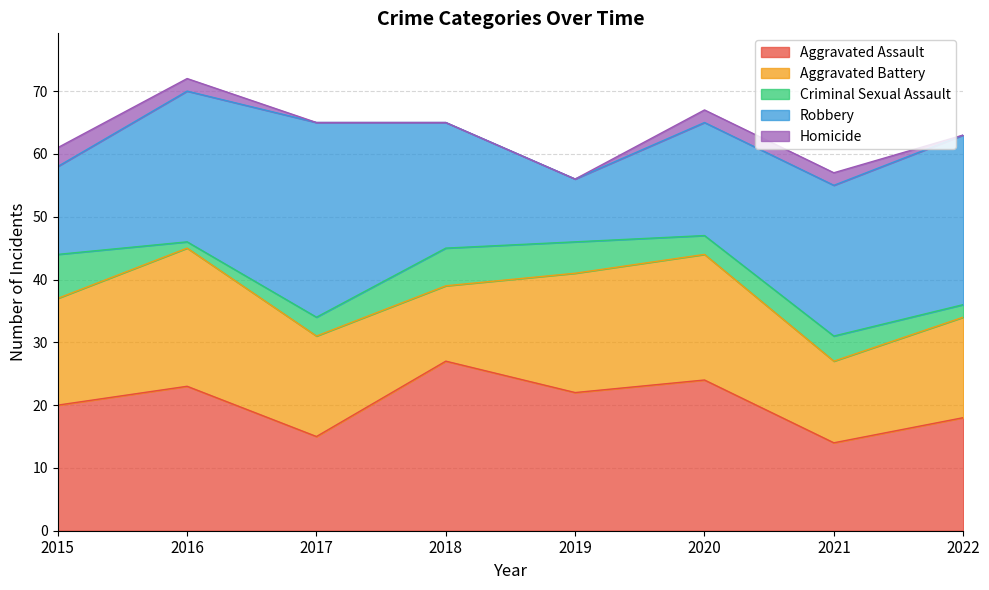

True or false: Aggravated Assault and Criminal Sexual Assault cross at least once.

False